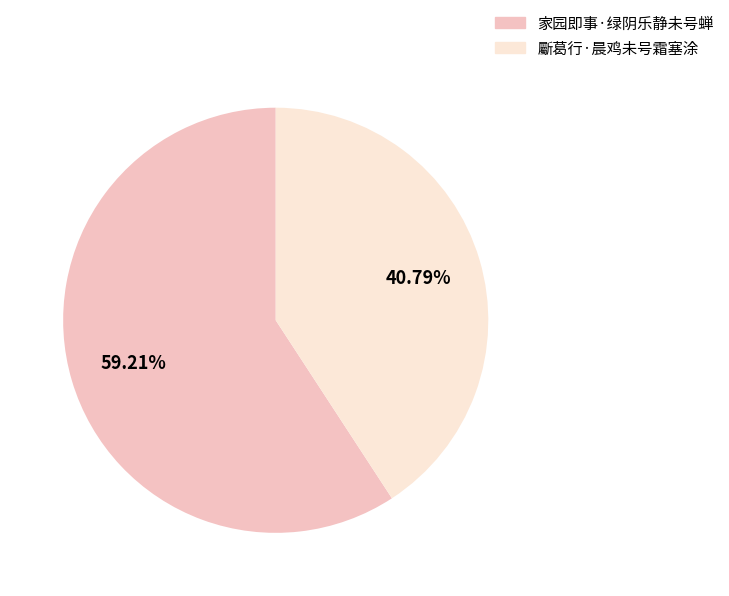

To the nearest percent, what is the difference between the 家园即事·绿阴乐静未号蝉 and 斸葛行·晨鸡未号霜塞涂 slice percentages?

18%